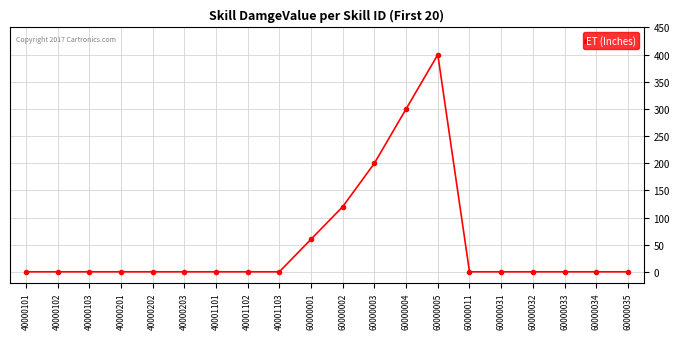

How many lines are shown in the chart?

1